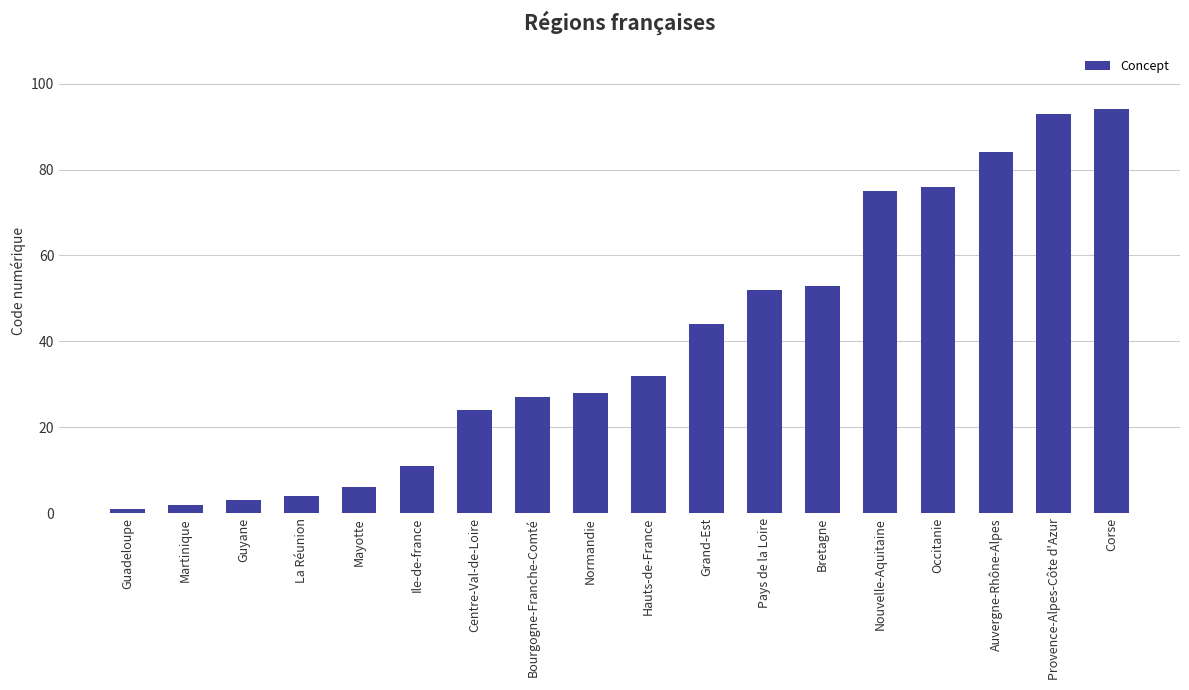

List the labels in order of value, smallest first.

Guadeloupe, Martinique, Guyane, La Réunion, Mayotte, Ile-de-france, Centre-Val-de-Loire, Bourgogne-Franche-Comté, Normandie, Hauts-de-France, Grand-Est, Pays de la Loire, Bretagne, Nouvelle-Aquitaine, Occitanie, Auvergne-Rhône-Alpes, Provence-Alpes-Côte d'Azur, Corse